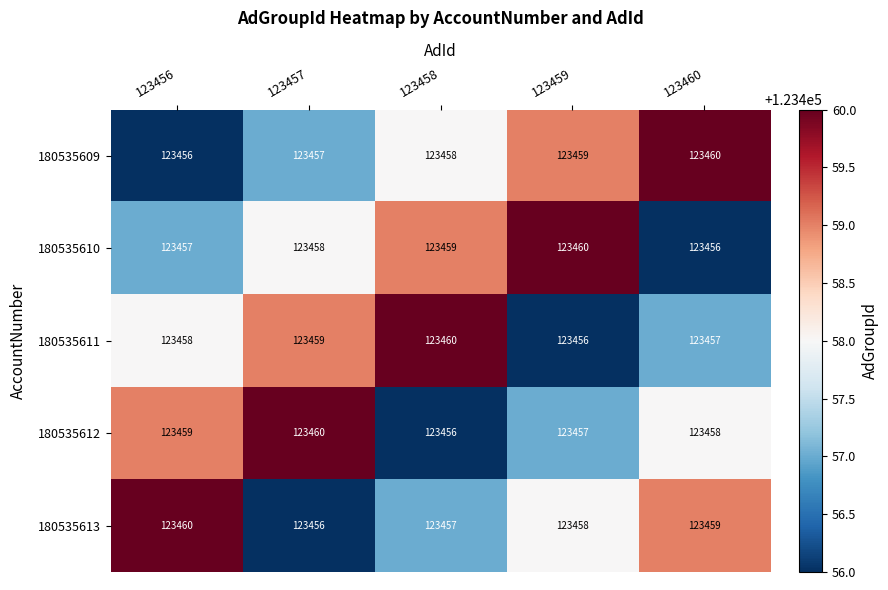

Which category has the lowest value in the 180535612 series?

123458